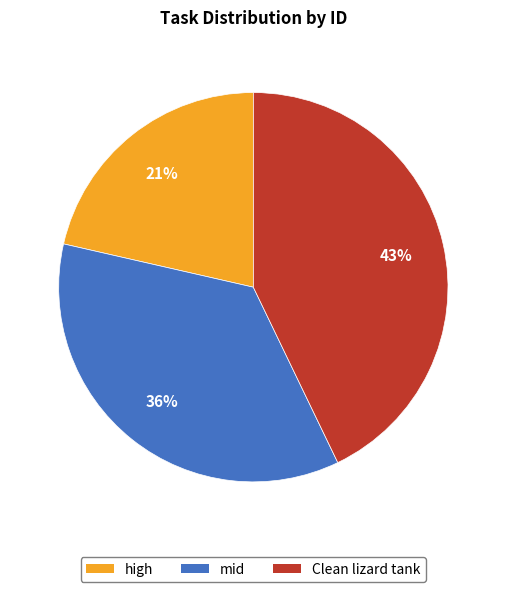

Between high and Clean lizard tank, which is larger?

Clean lizard tank